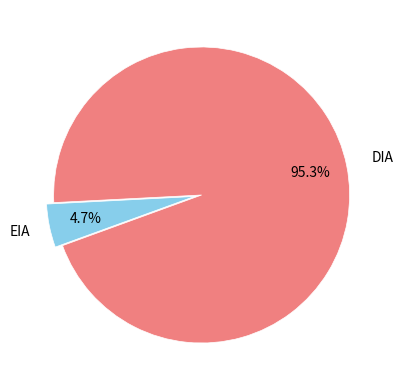

Which has a higher value, DIA or EIA?

DIA